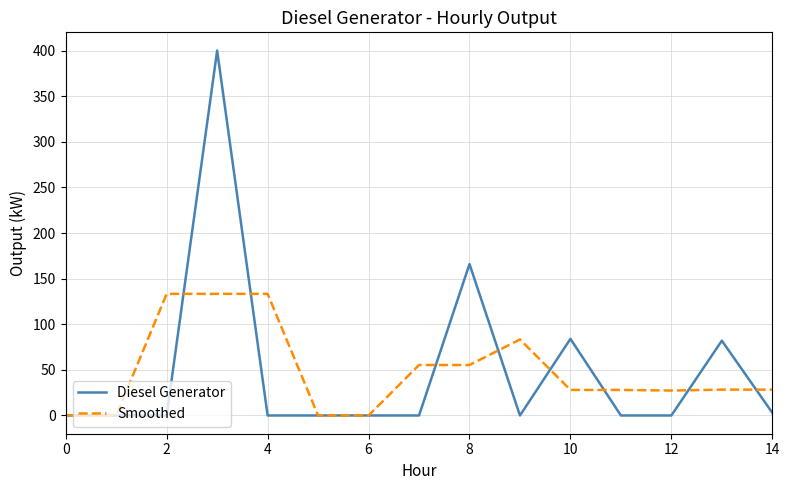

How many lines are shown in the chart?

2